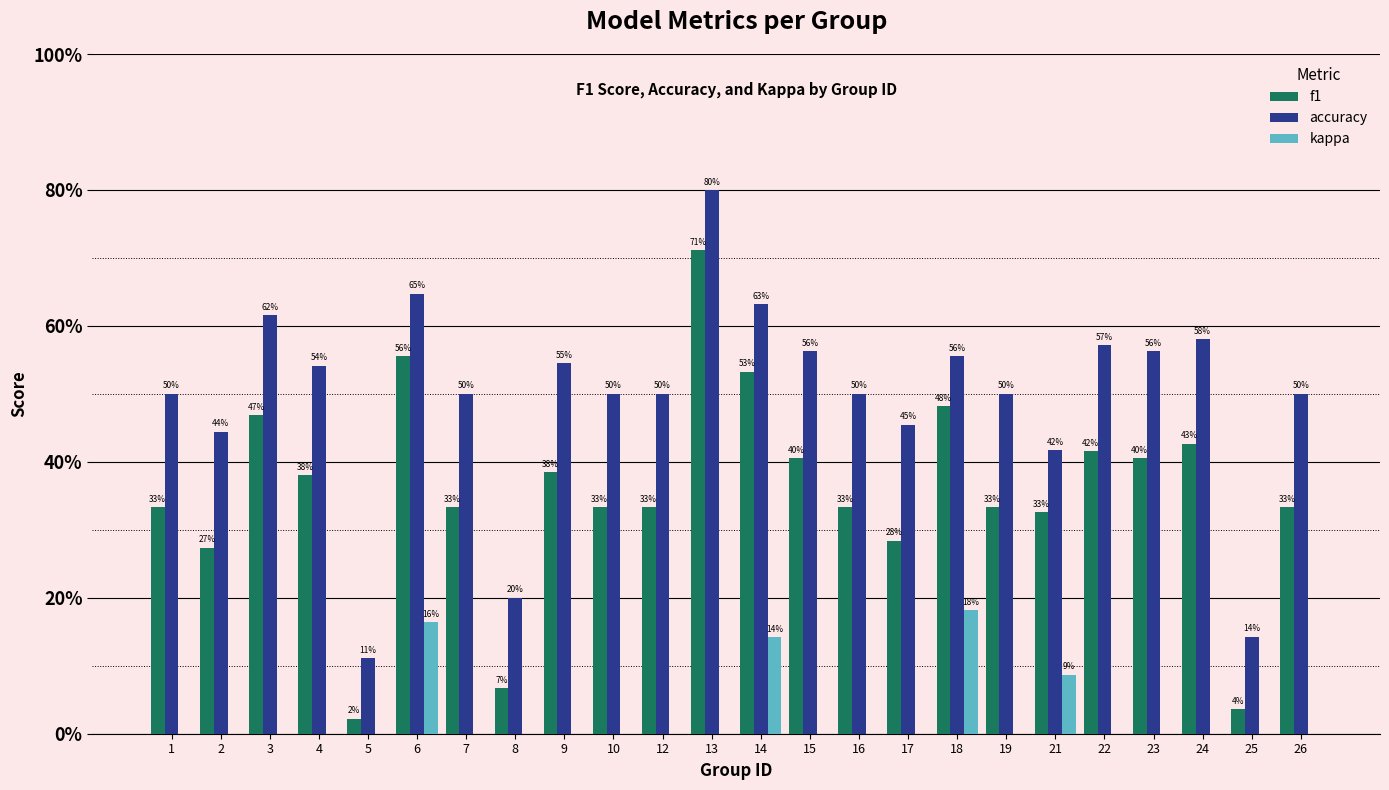

At which label does kappa reach its peak?

18